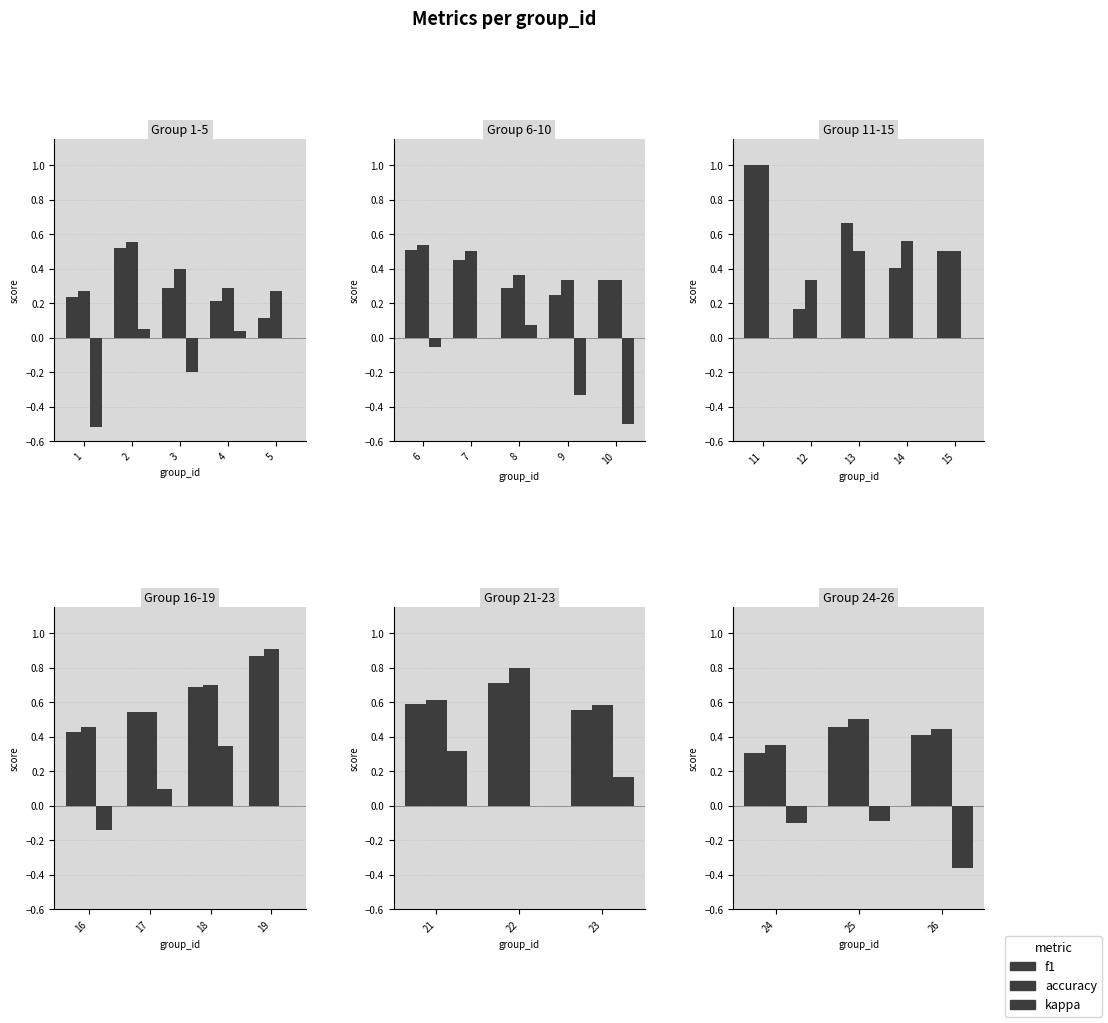

List the series in order of their peak value, lowest first.

kappa, f1, accuracy